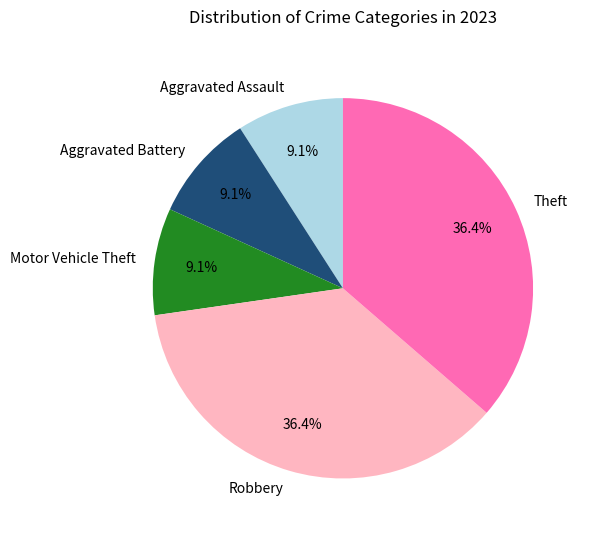

To the nearest percent, what is the average slice percentage?

20%